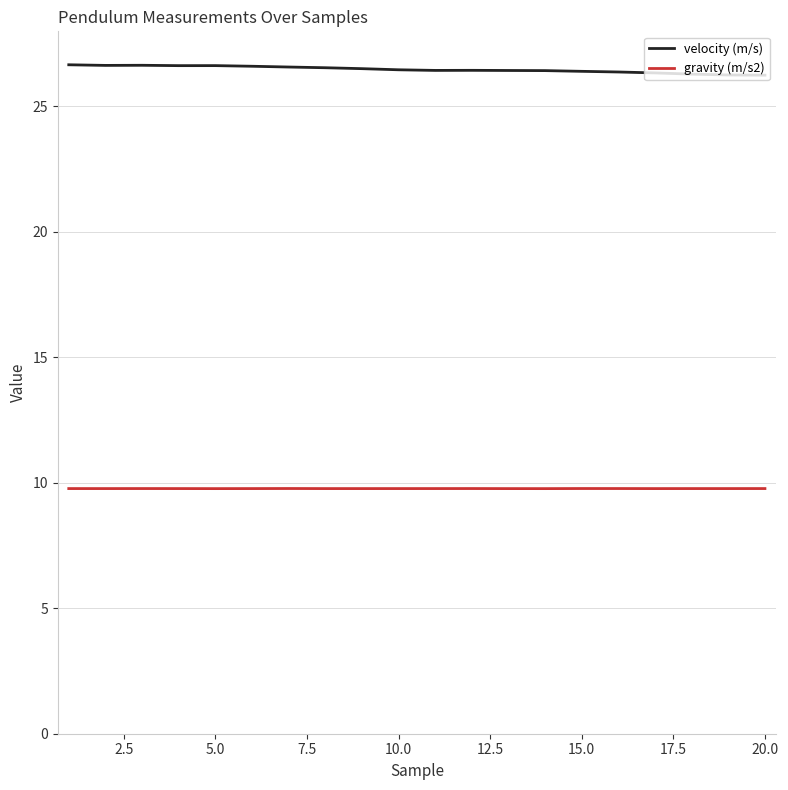

What is the sum of all gravity (m/s2) values?

195.3